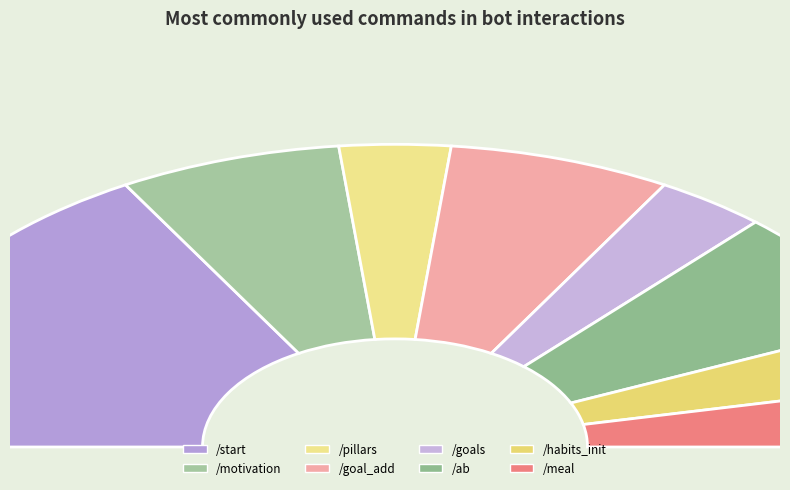

How many segments does this pie chart have?

8